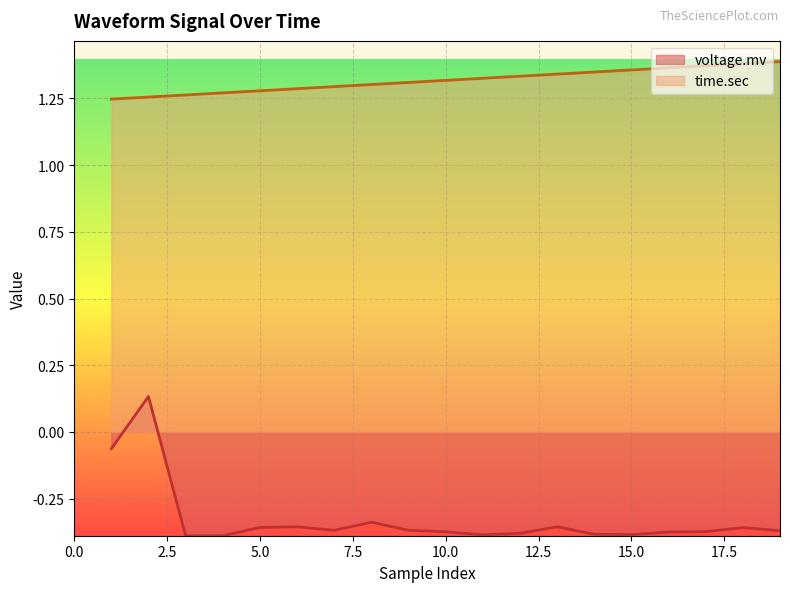

True or false: voltage.mv and time.sec cross at least once.

False